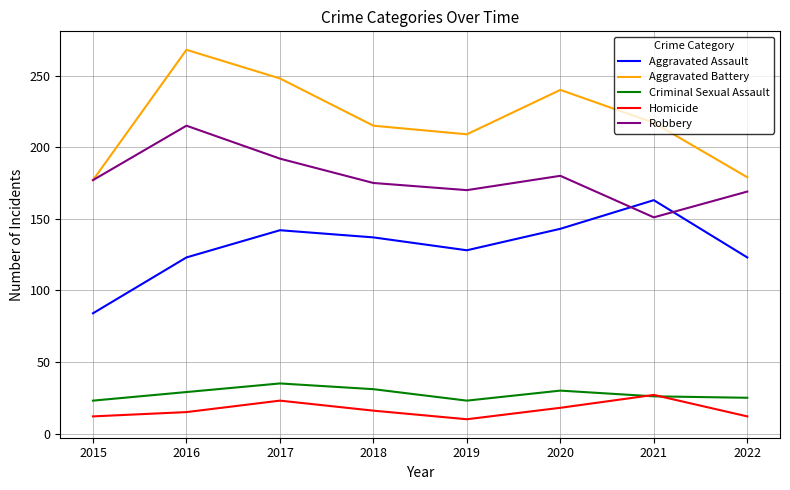

True or false: Robbery and Criminal Sexual Assault cross at least once.

False